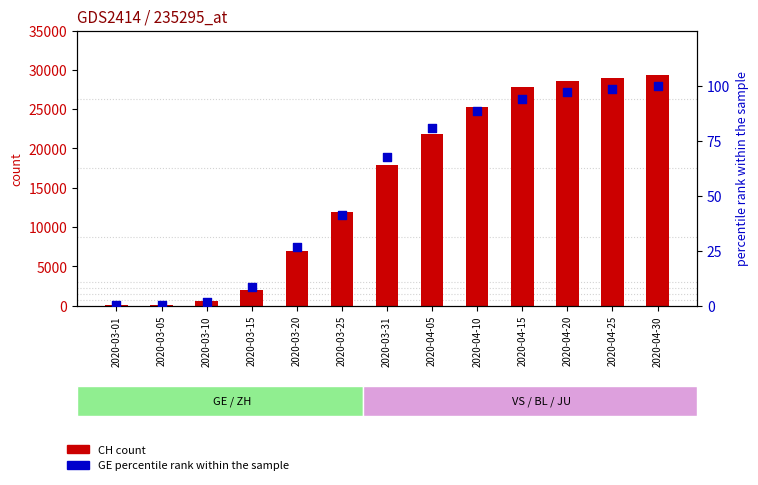

At which category is the sum across all series the highest?

2020-04-30